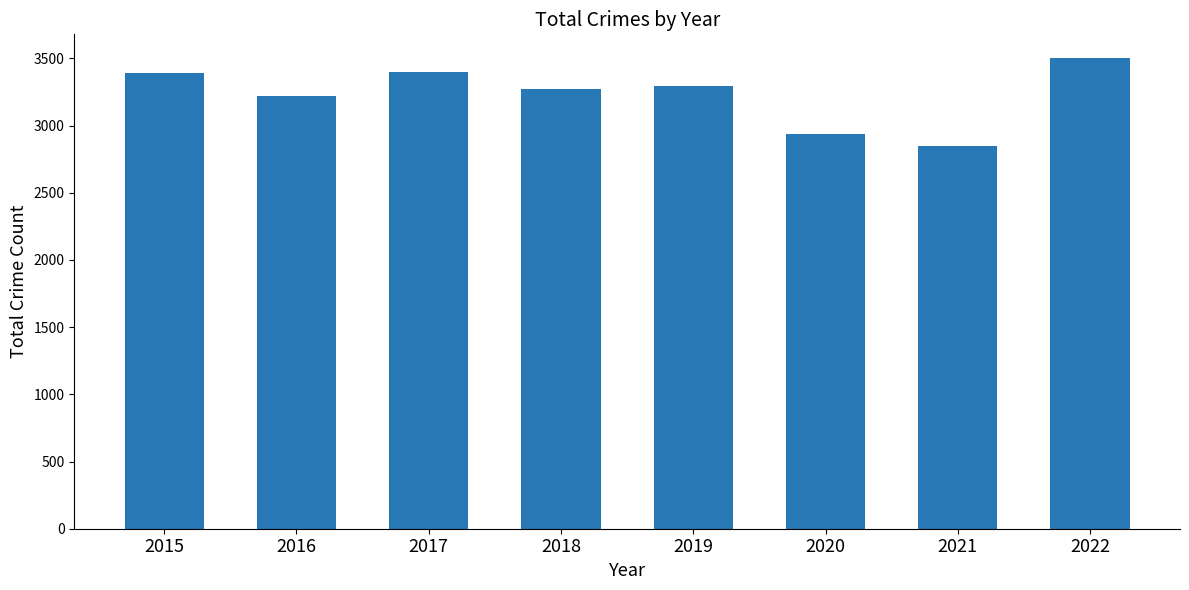

True or false: the data shows 774 at 2021.

False